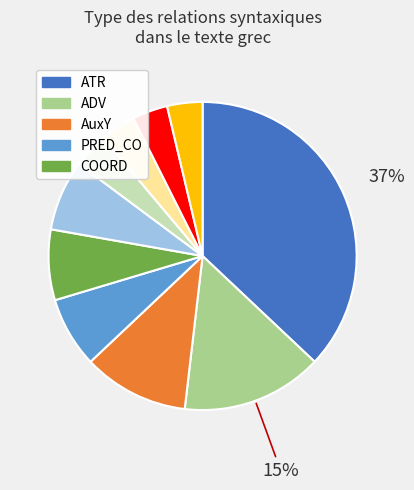

To the nearest percent, what is the average slice percentage?

10%